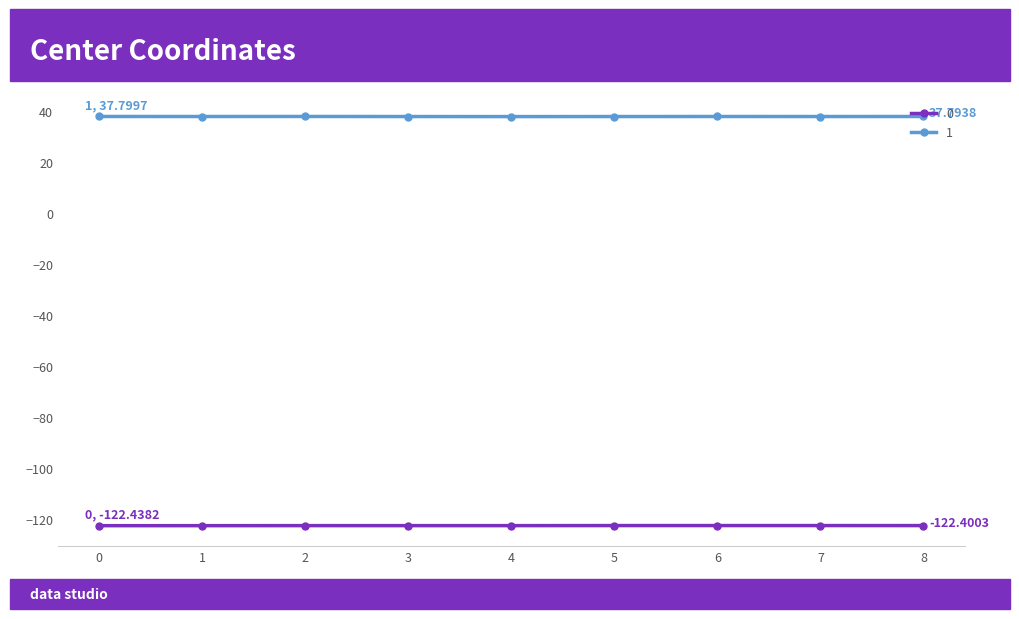

True or false: 1 has a value of 18.9 at 0.

False